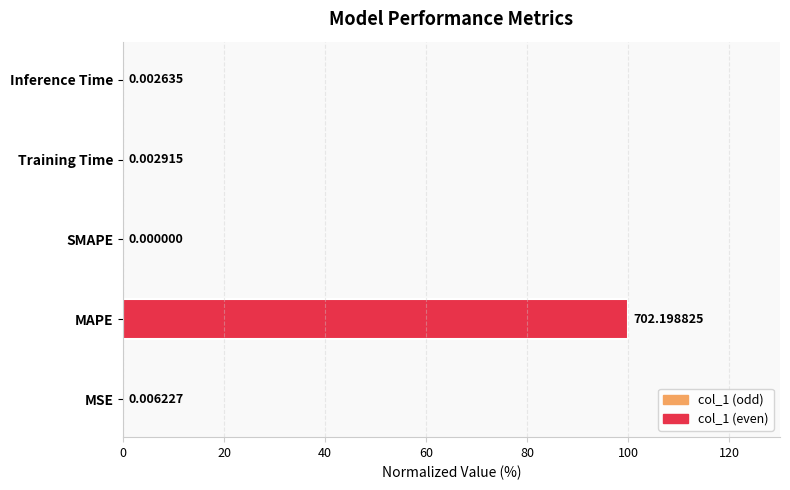

What is the average value?

20.0